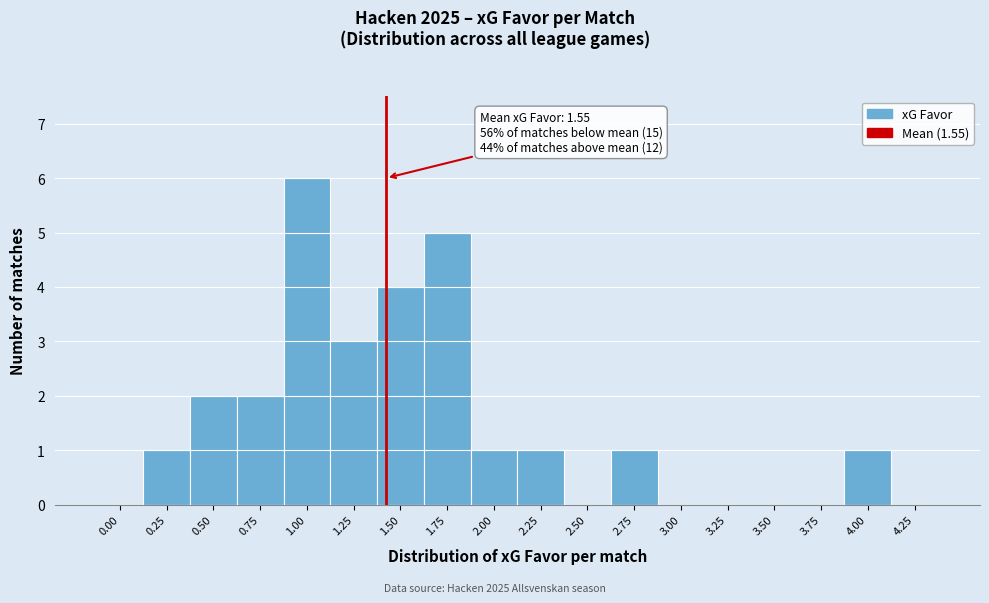

Reading left to right, what are all the values shown in this chart?

0.00=0	0.25=1	0.50=2	0.75=2	1.00=6	1.25=3	1.50=4	1.75=5	2.00=1	2.25=1	2.50=0	2.75=1	3.00=0	3.25=0	3.50=0	3.75=0	4.00=1	4.25=0